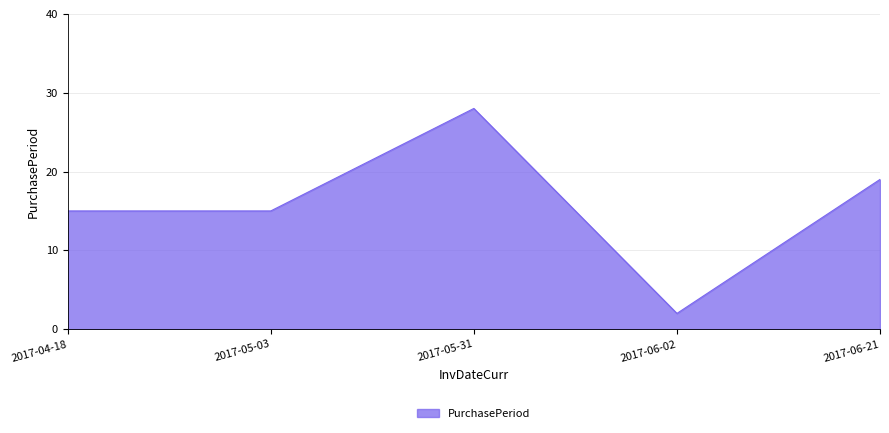

The value at 2017-05-03 is 21. True or false?

False